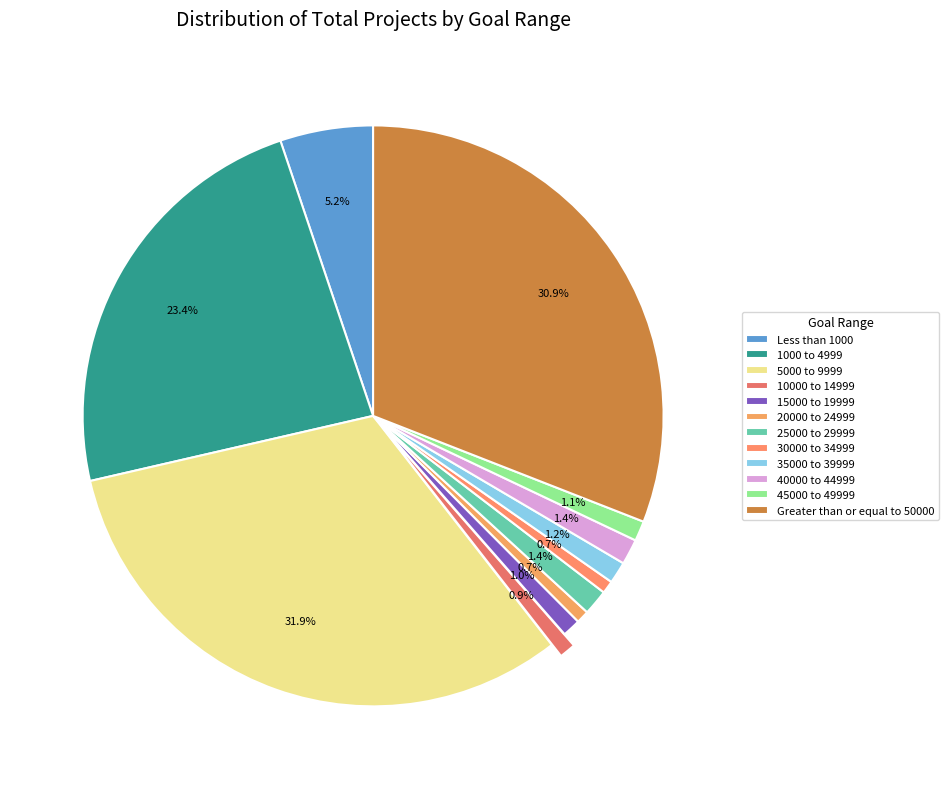

What is the largest slice in the pie chart?

5000 to 9999